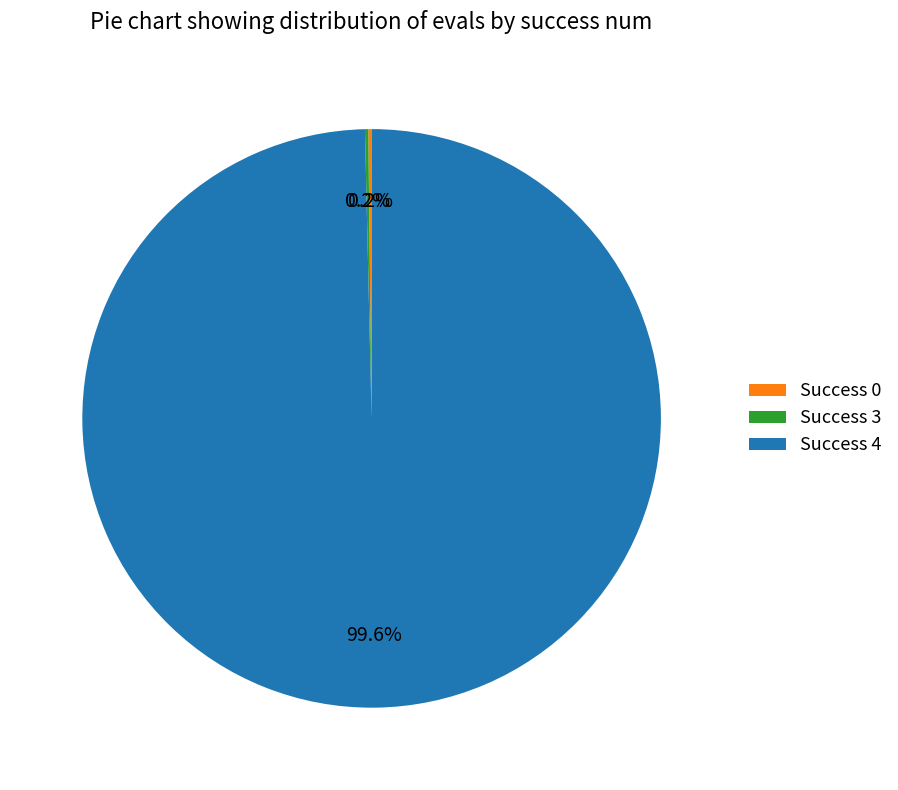

What is the largest slice in the pie chart?

Success 4